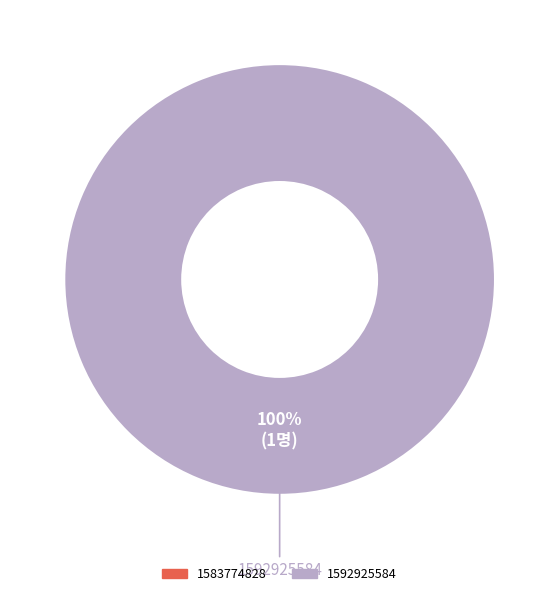

Does 1583774828 account for over 50% of the chart?

No